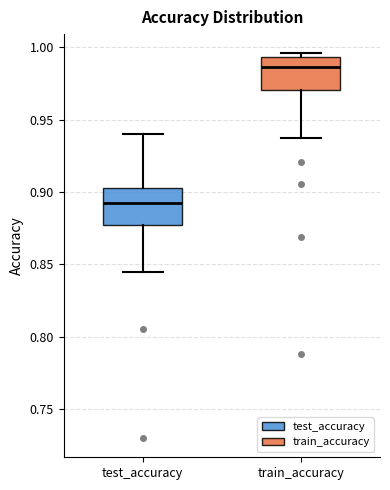

Where does the median line of the box for train_accuracy sit on the y-axis? The values are not printed on the chart, so give them approximately, as read against the axis.

0.985